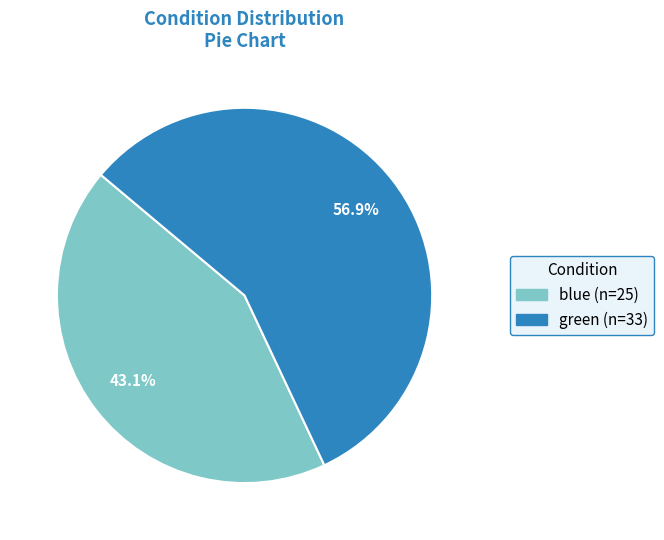

What portion of the pie excludes green?

43.1%